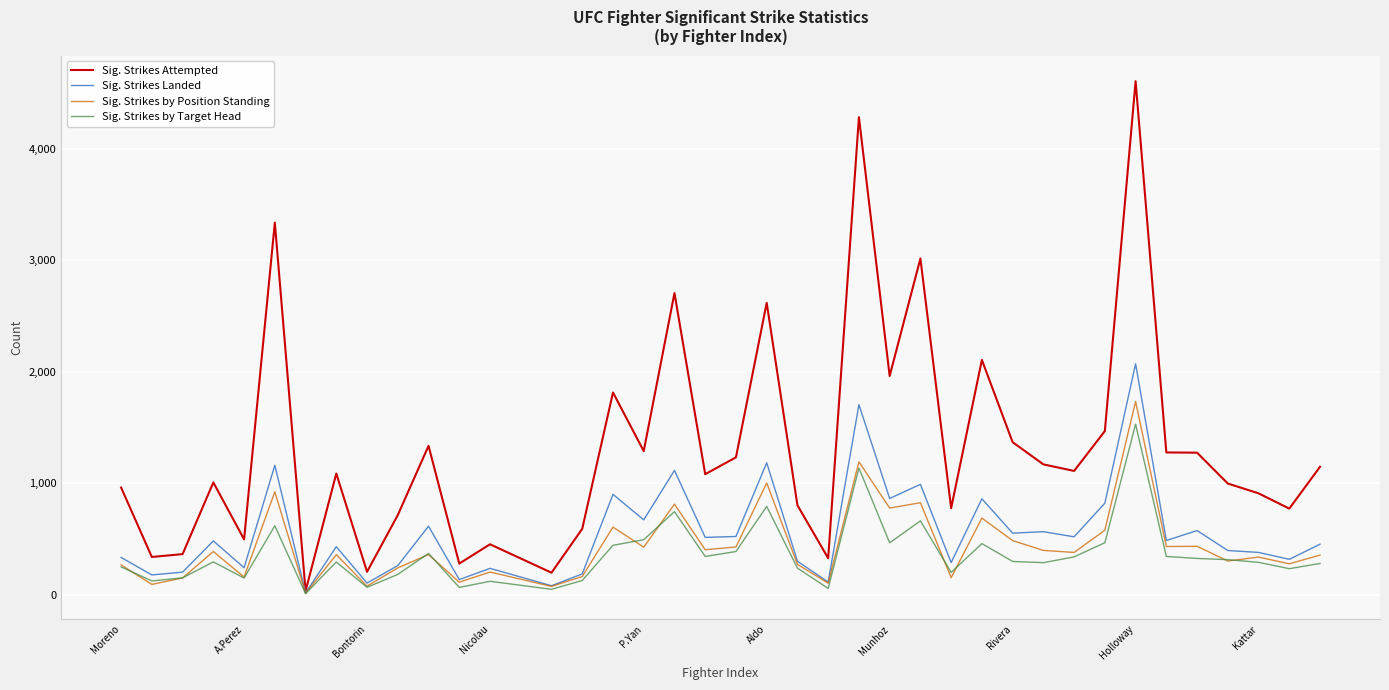

What is the sum of all Sig. Strikes Attempted values?

51507